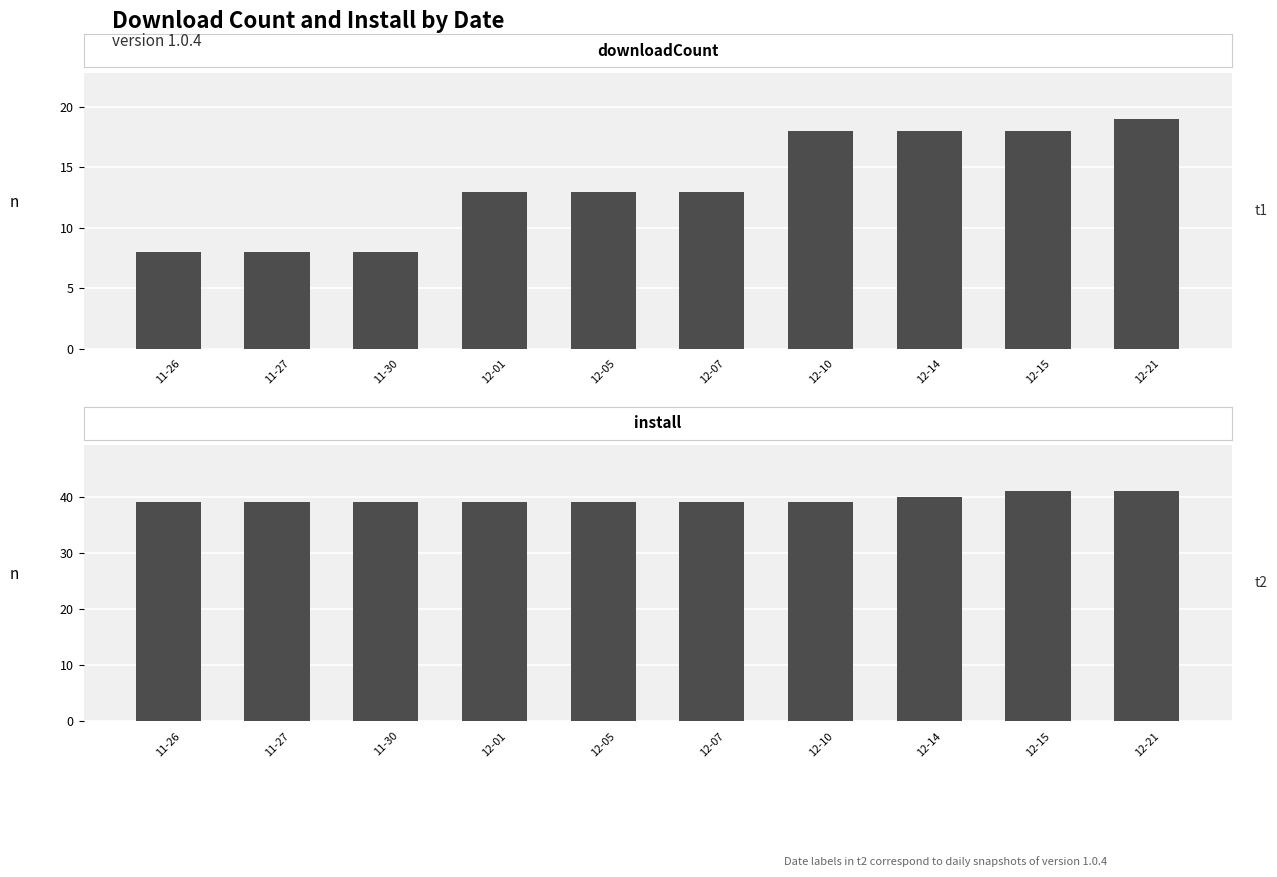

Rank the series by their maximum value, from highest to lowest.

install, downloadCount